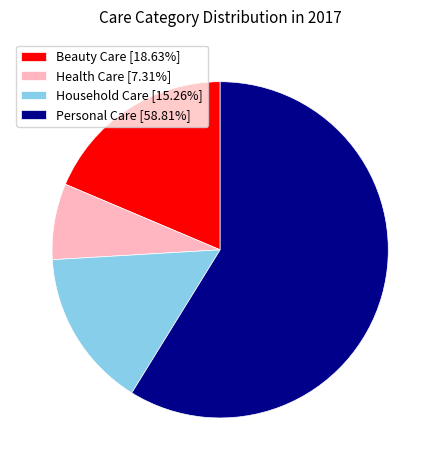

What is the largest slice in the pie chart?

Personal Care